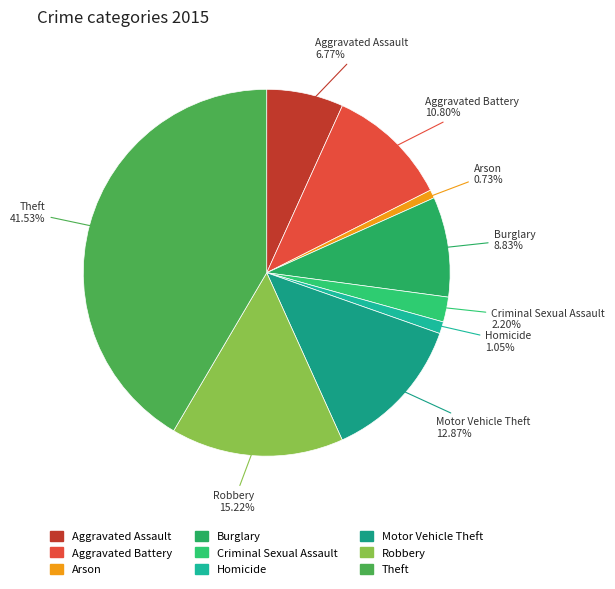

To the nearest percent, what percentage of the pie is Robbery?

15%